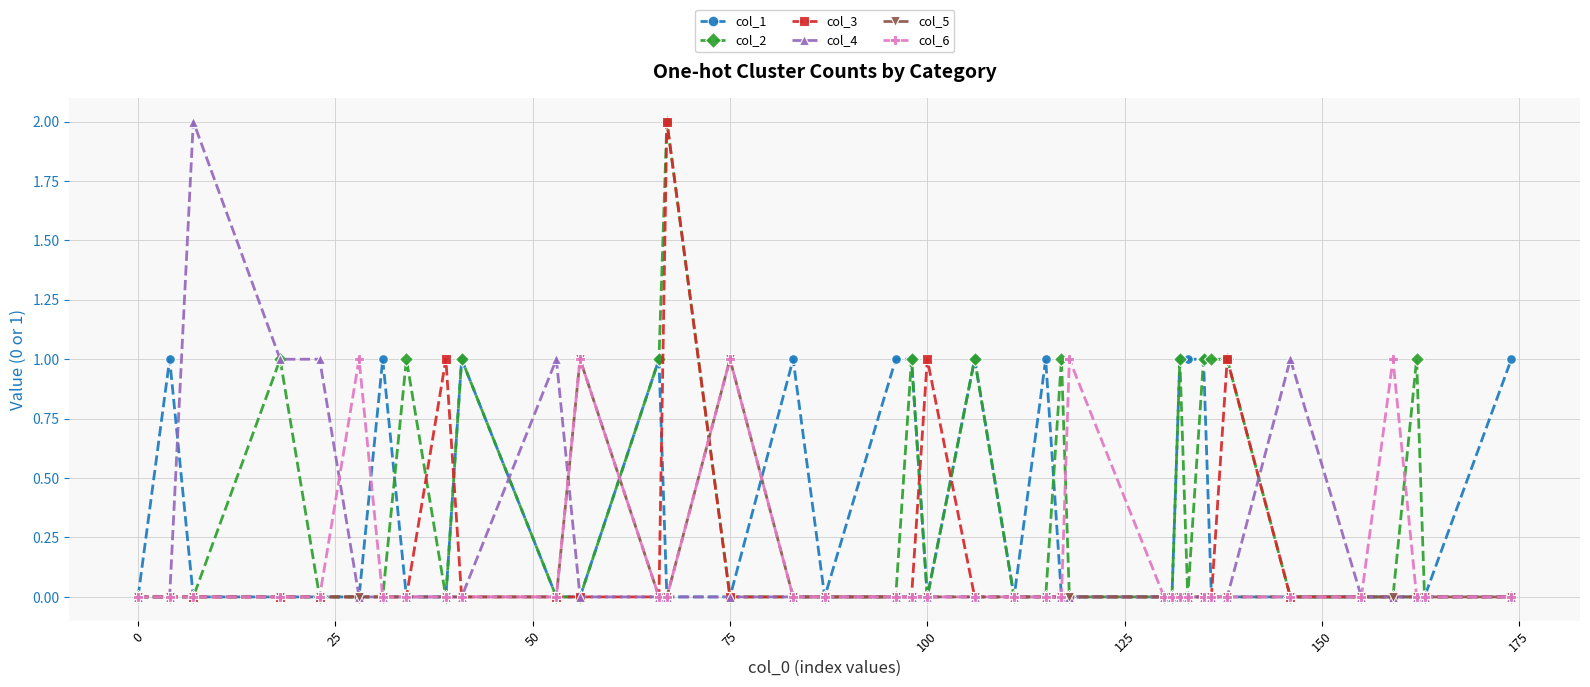

Which series has the largest total across all categories?

col_2